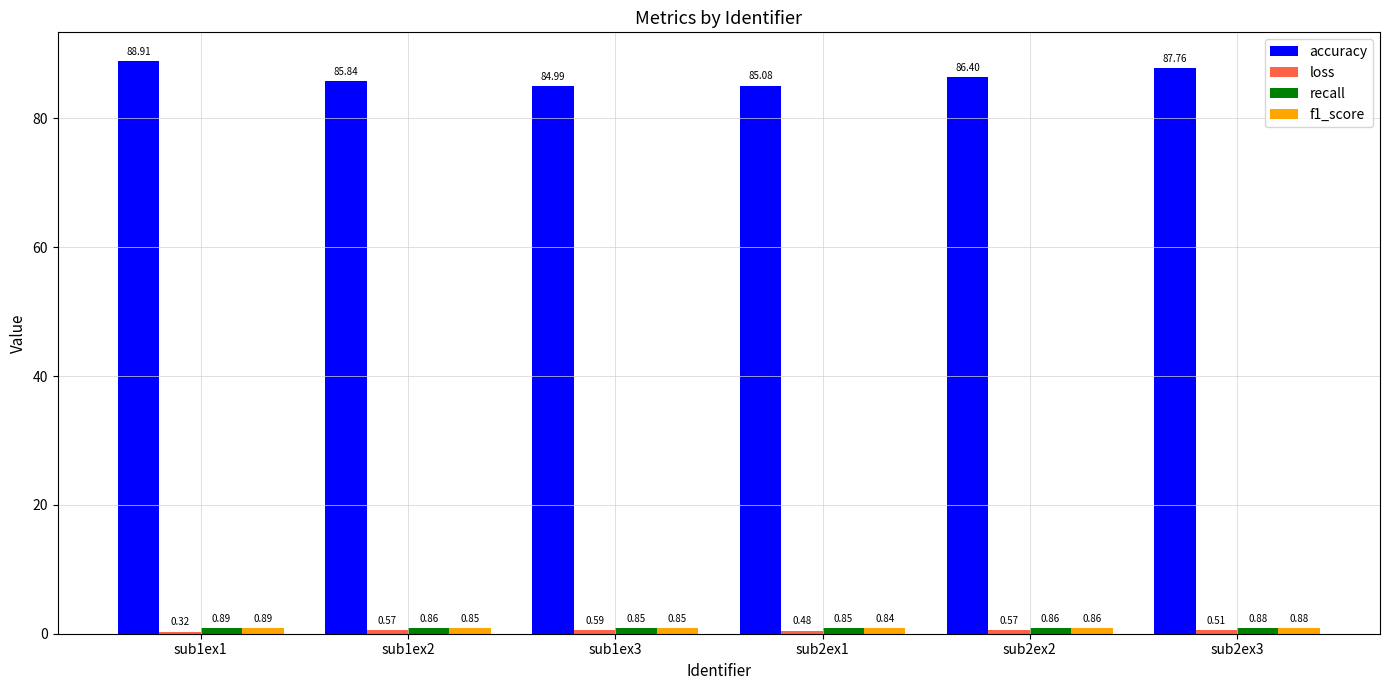

What is the difference between the maximum and second lowest values in the accuracy series?

3.8